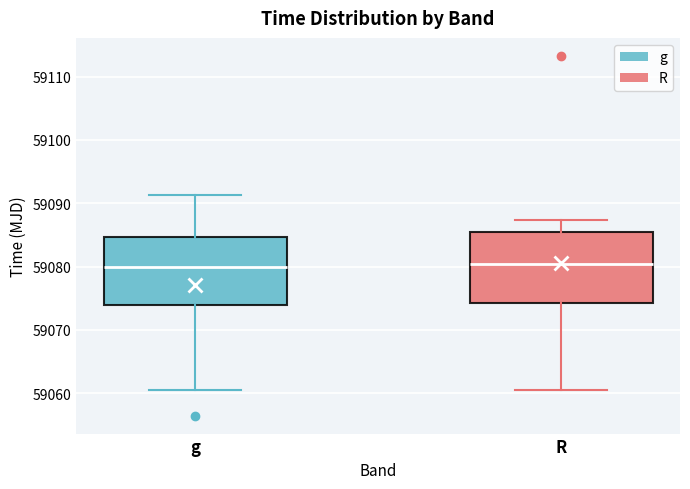

Reading left to right, transcribe this box plot: for each box, give where its median line is, the range the box spans, and where its two whiskers end, as read against the y-axis. The values are not printed on the chart, so give them approximately, as read against the axis.

g: median 59080, box 59074 to 59085, whiskers 59060 to 59091
R: median 59080, box 59074 to 59085, whiskers 59060 to 59087